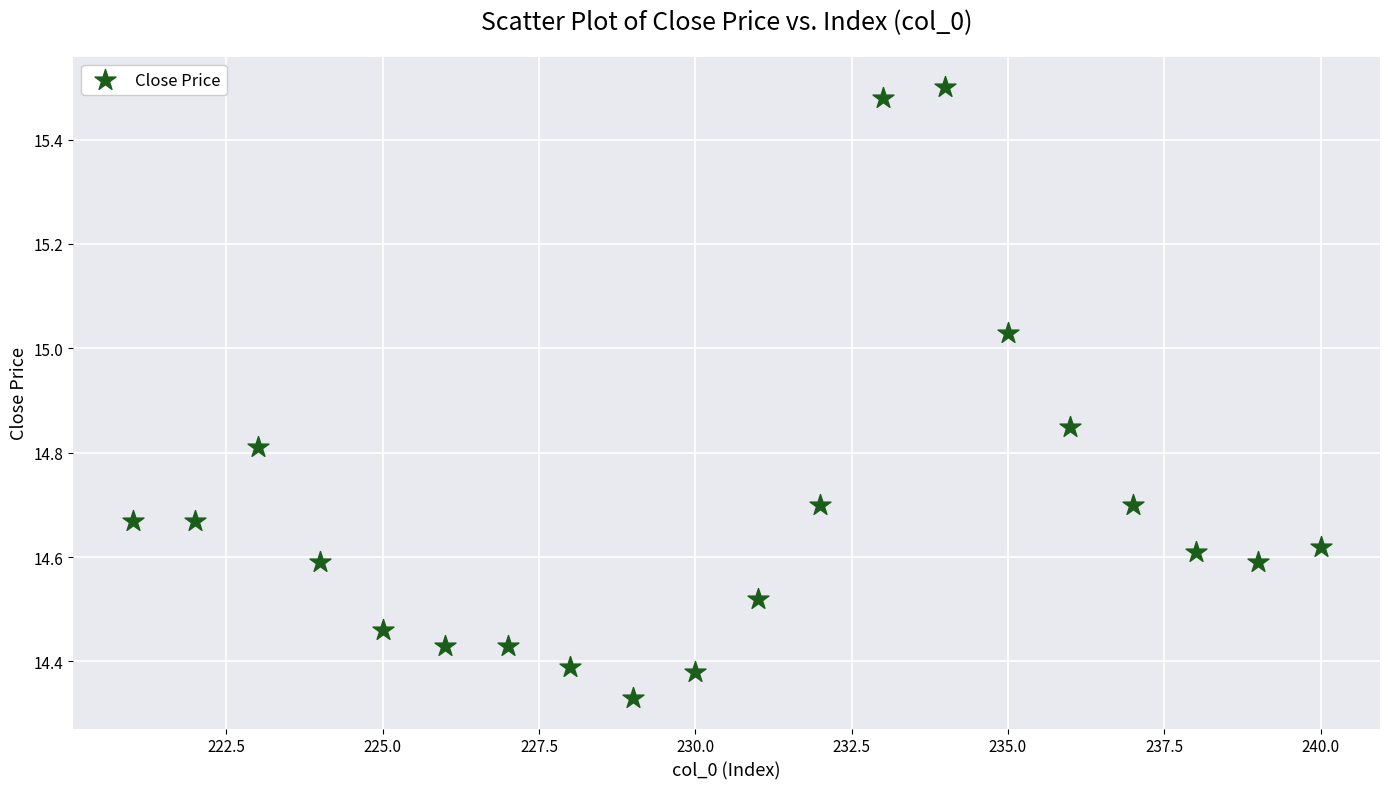

What is the range of X values (max minus min)?

19.0